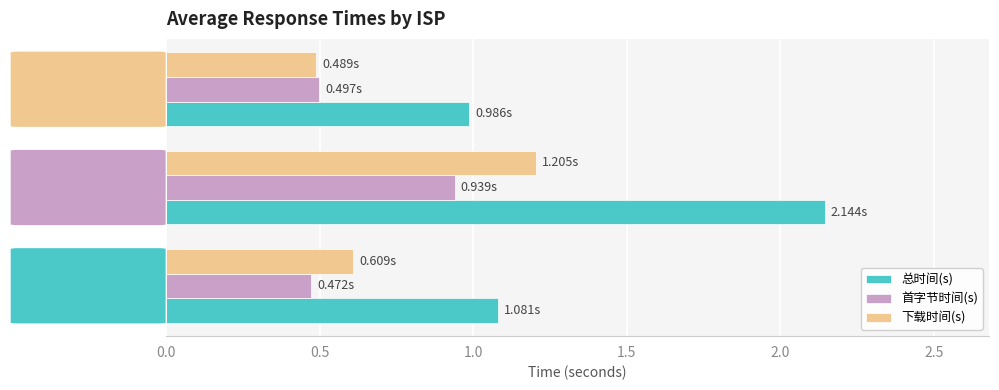

Which series has the largest total across all categories?

总时间(s)